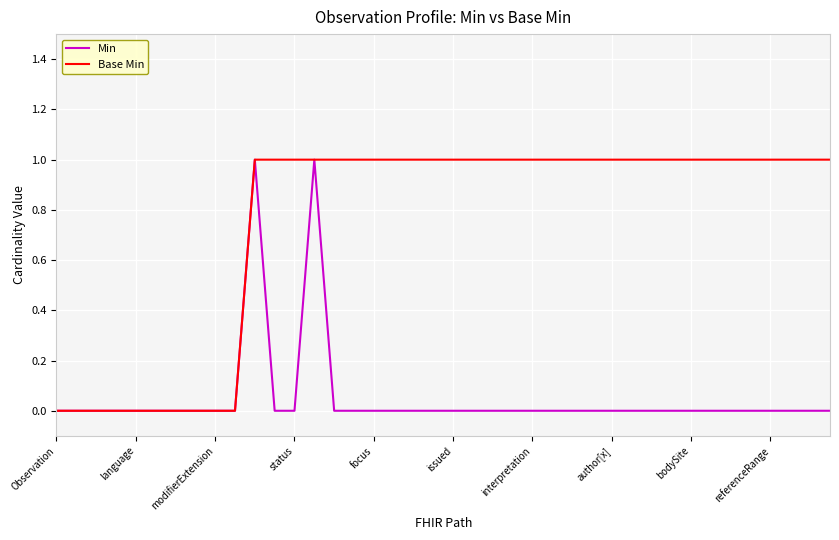

Which series has the largest total across all categories?

Base Min